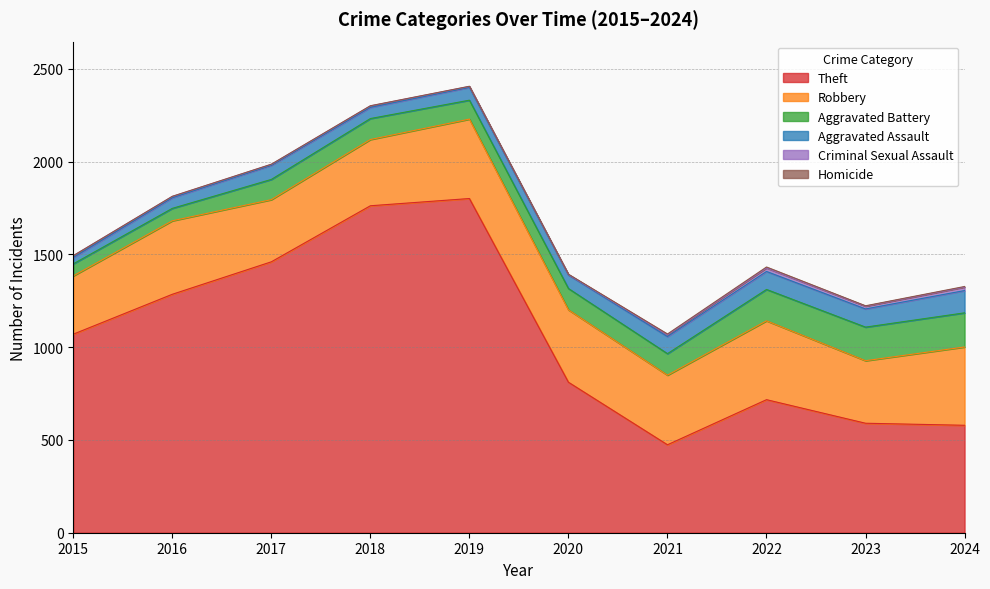

The Aggravated Battery series shows 109 at 2017. True or false?

True